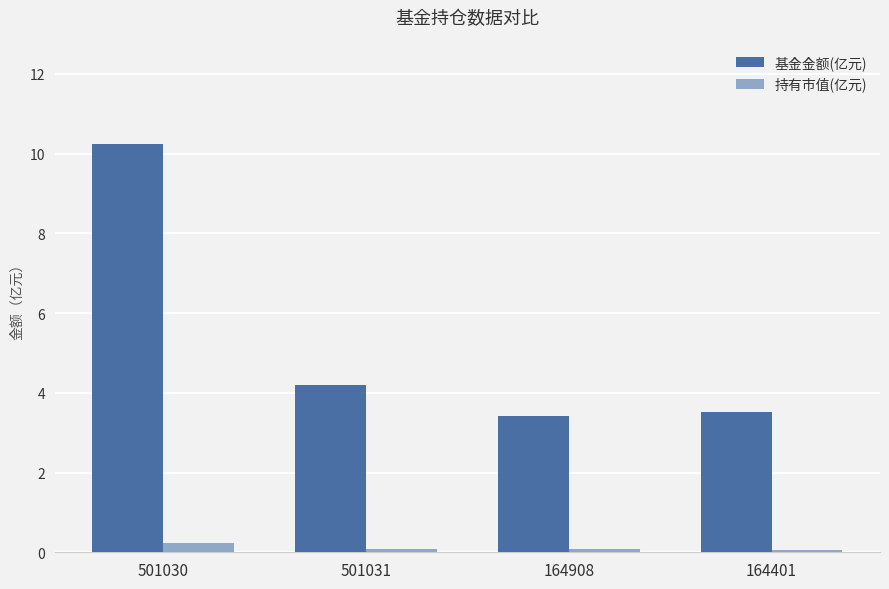

Rank the series by their average value, from lowest to highest.

持有市值(亿元), 基金金额(亿元)